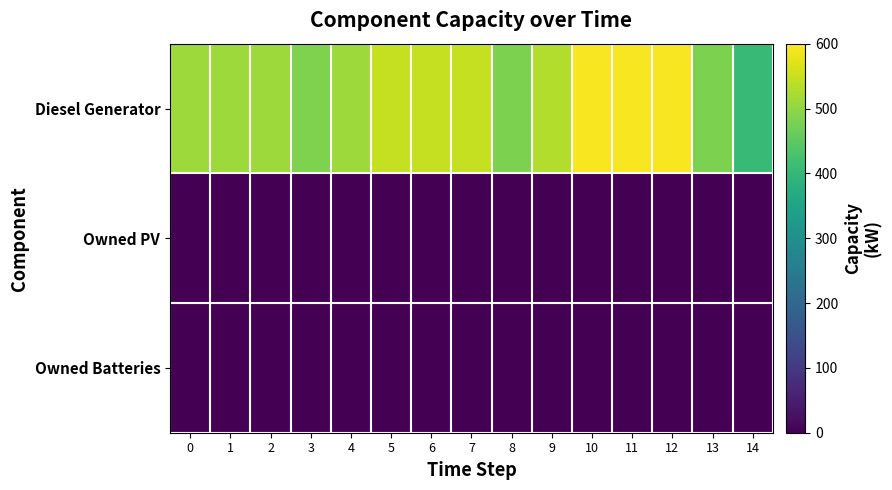

At which category is the sum across all series the highest?

10